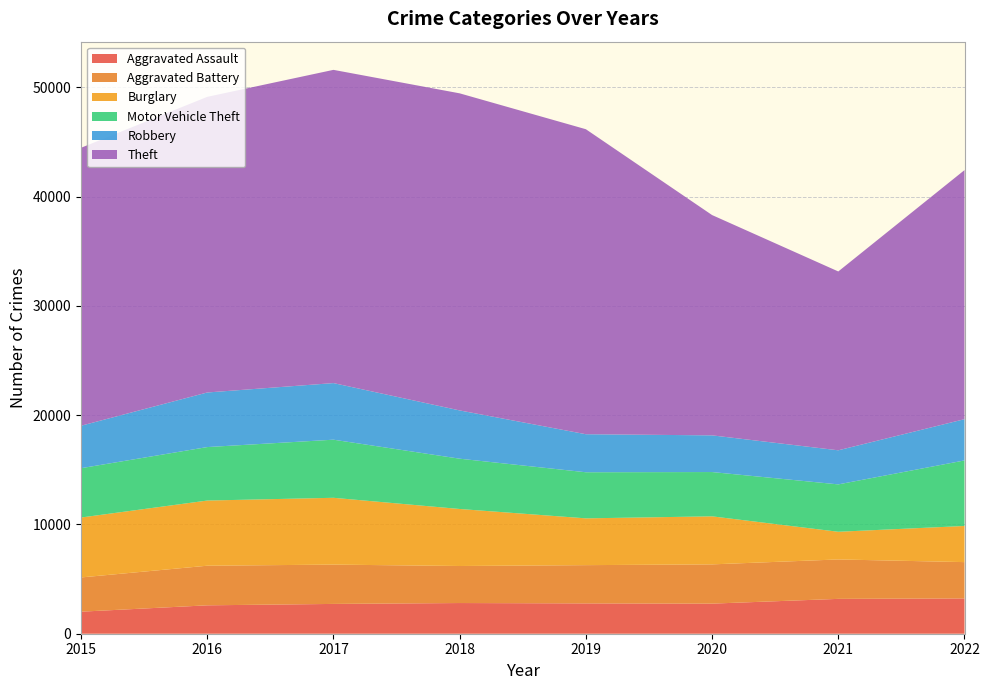

Reading left to right, extract all data points from this chart.

Aggravated Assault: 2015=2017	2016=2599	2017=2727	2018=2808	2019=2775	2020=2754	2021=3189	2022=3230
Aggravated Battery: 2015=3133	2016=3624	2017=3598	2018=3389	2019=3501	2020=3592	2021=3608	2022=3323
Burglary: 2015=5483	2016=5963	2017=6113	2018=5217	2019=4281	2020=4395	2021=2532	2022=3307
Motor Vehicle Theft: 2015=4514	2016=4893	2017=5317	2018=4602	2019=4218	2020=4053	2021=4336	2022=5997
Robbery: 2015=3884	2016=4995	2017=5179	2018=4417	2019=3480	2020=3357	2021=3119	2022=3775
Theft: 2015=25434	2016=27052	2017=28662	2018=29015	2019=27909	2020=20159	2021=16365	2022=22791